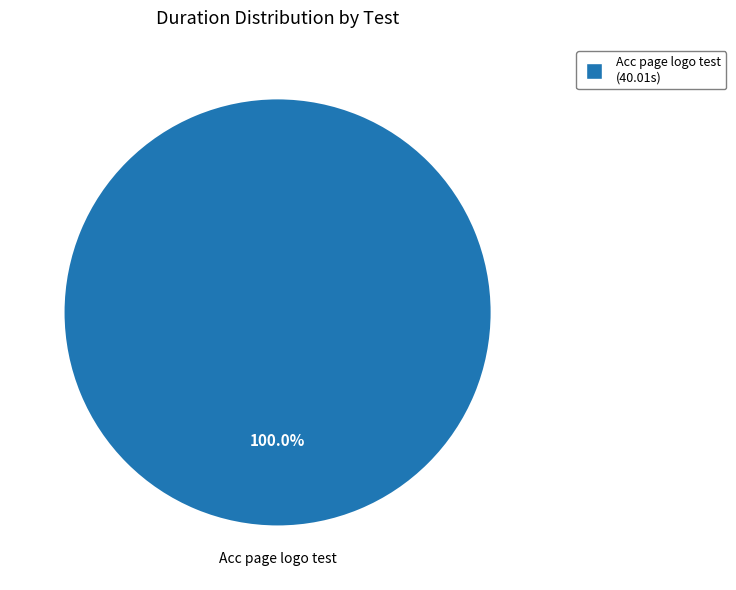

Does any single category account for the majority?

Yes